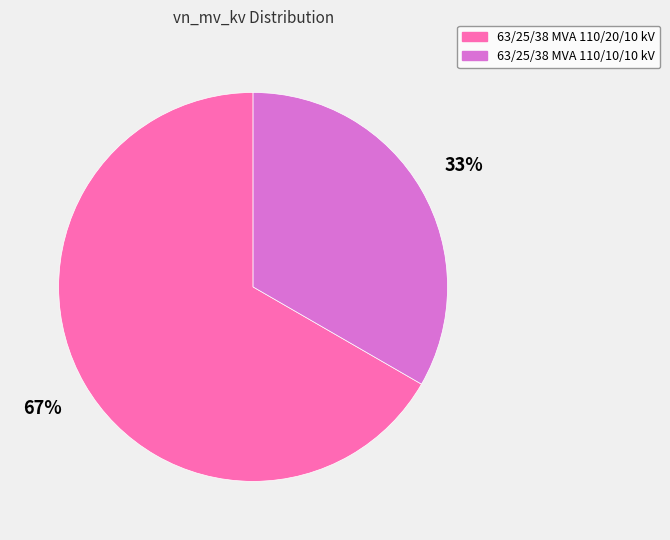

Approximately how many times larger is the value at 63/25/38 MVA 110/20/10 kV compared to 63/25/38 MVA 110/10/10 kV?

2.0